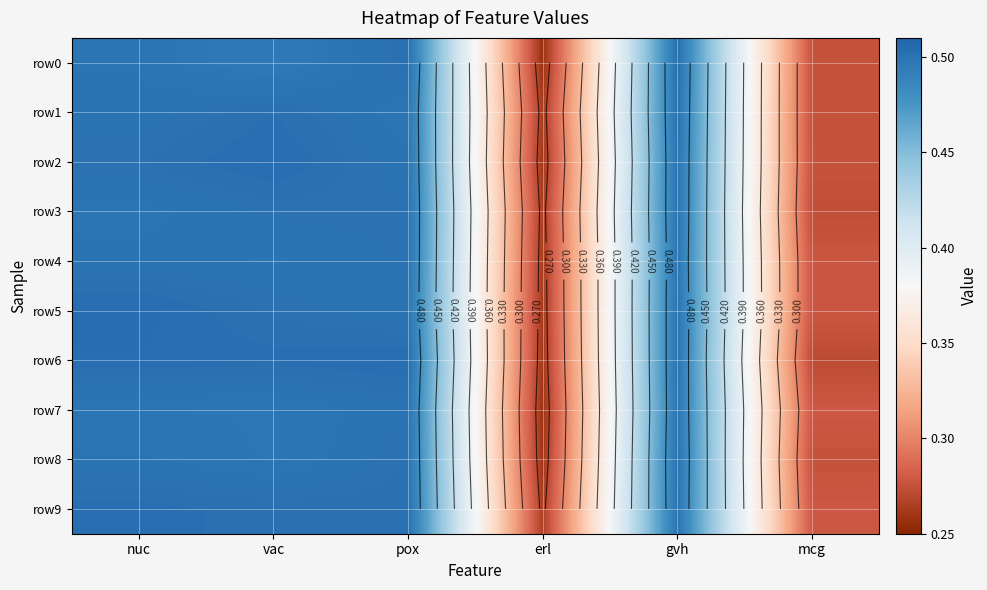

How many data points does each series have?

6